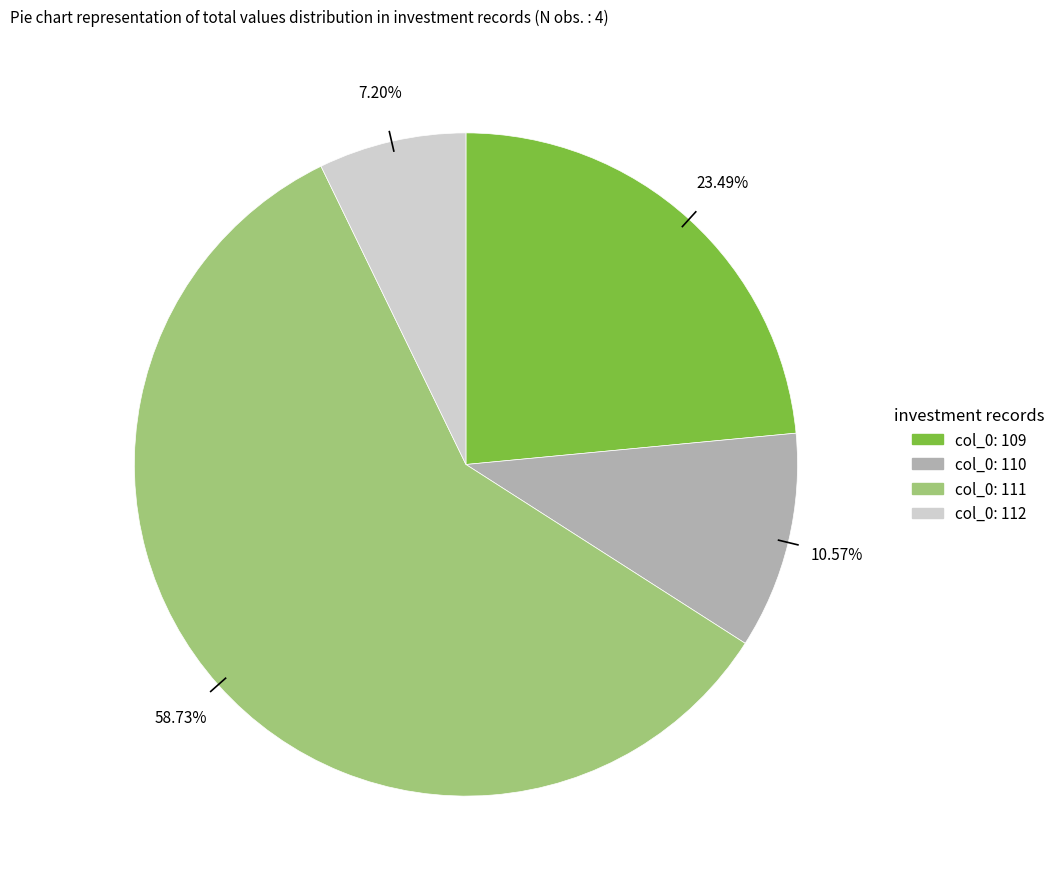

Count the number of slices in the pie.

4